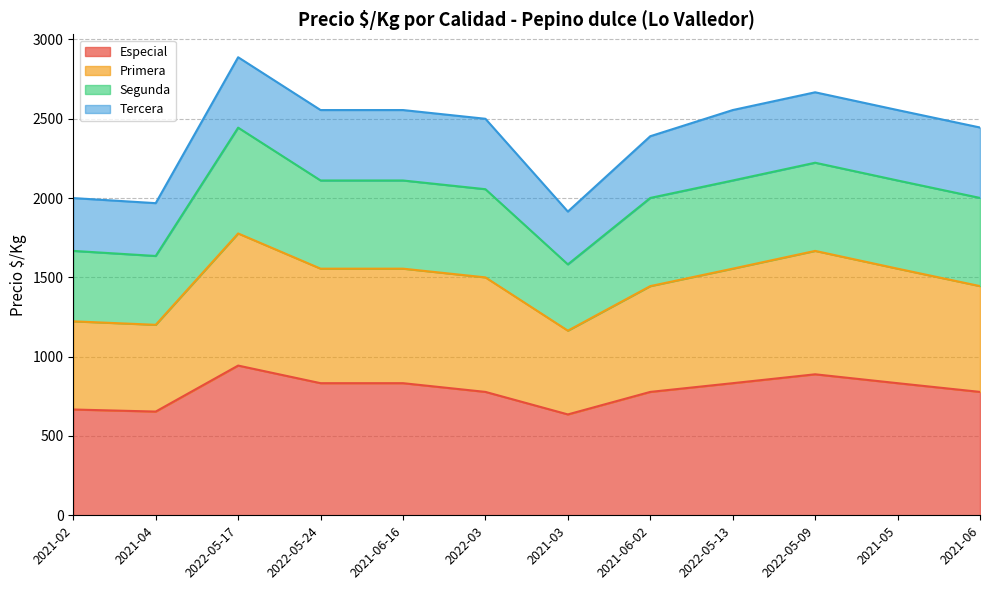

True or false: Primera has more than 2 interior local peaks.

False